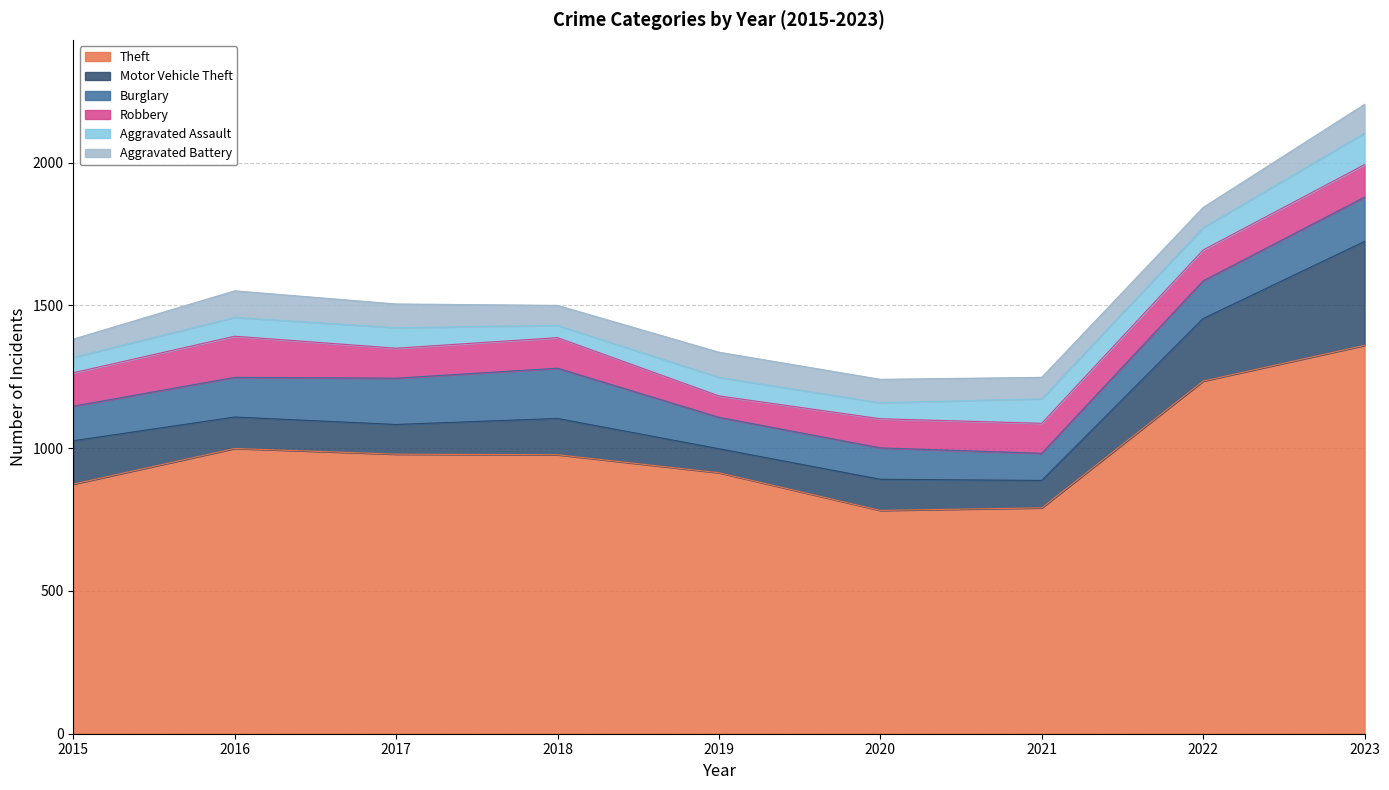

List the series in order of their peak value, lowest first.

Aggravated Battery, Aggravated Assault, Robbery, Burglary, Motor Vehicle Theft, Theft